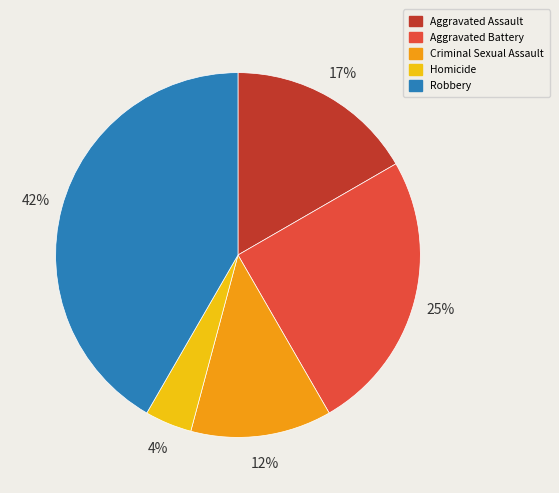

Which has a higher value, Criminal Sexual Assault or Homicide?

Criminal Sexual Assault